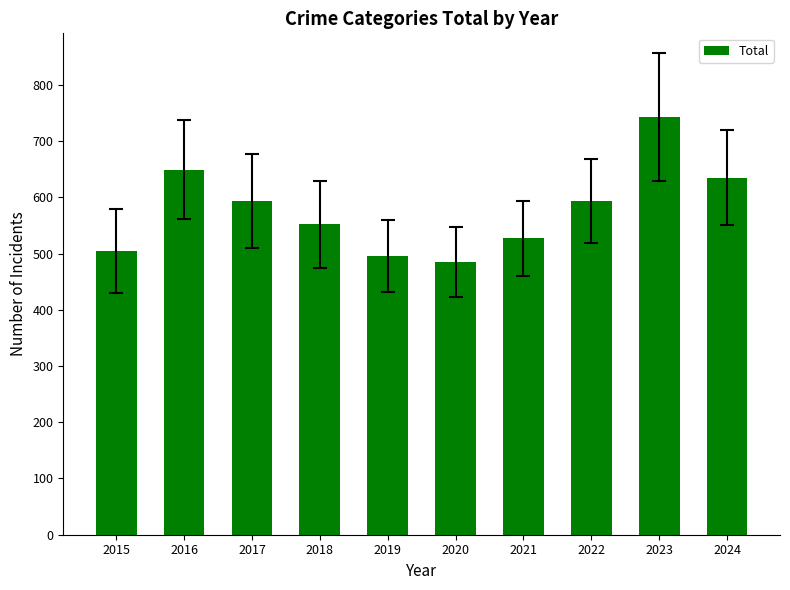

What is the sum of the values at 2018 and 2017?

1145